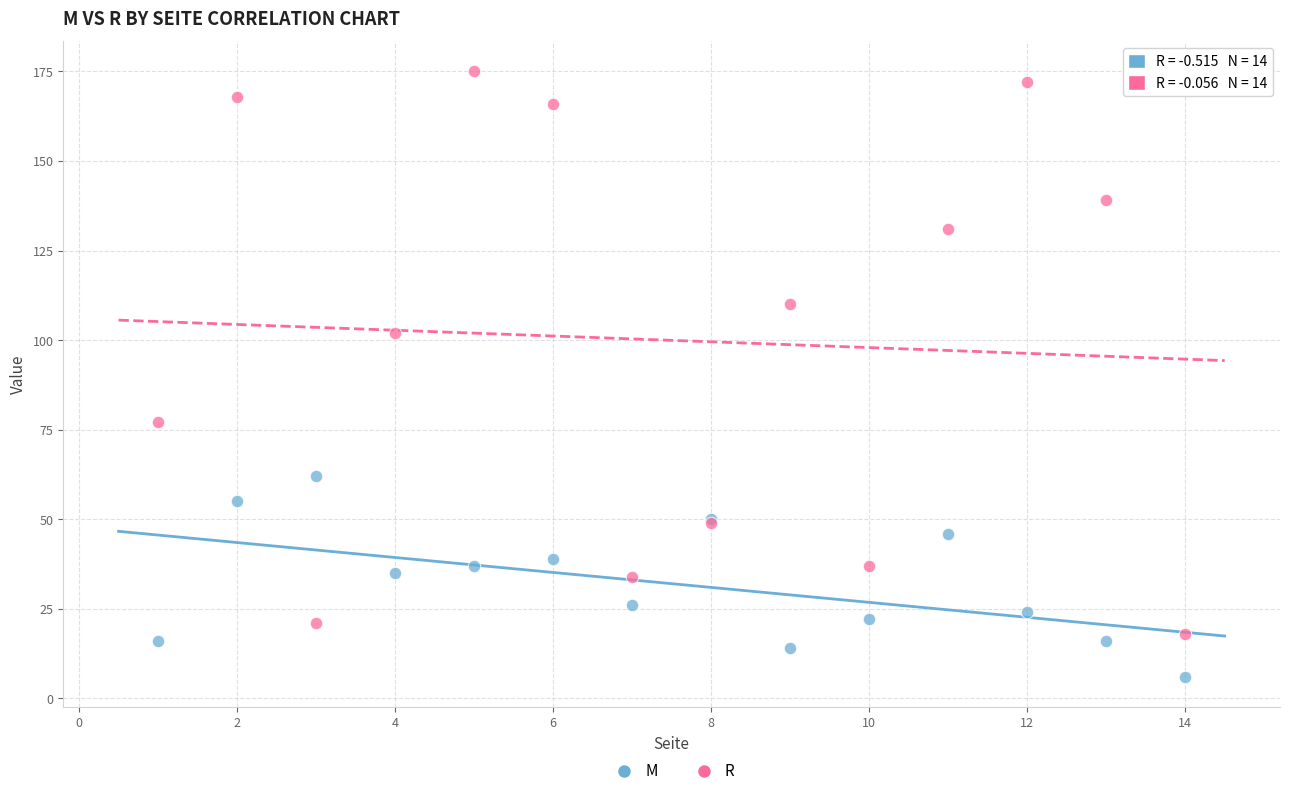

Which series has the largest Y range (max minus min)?

R